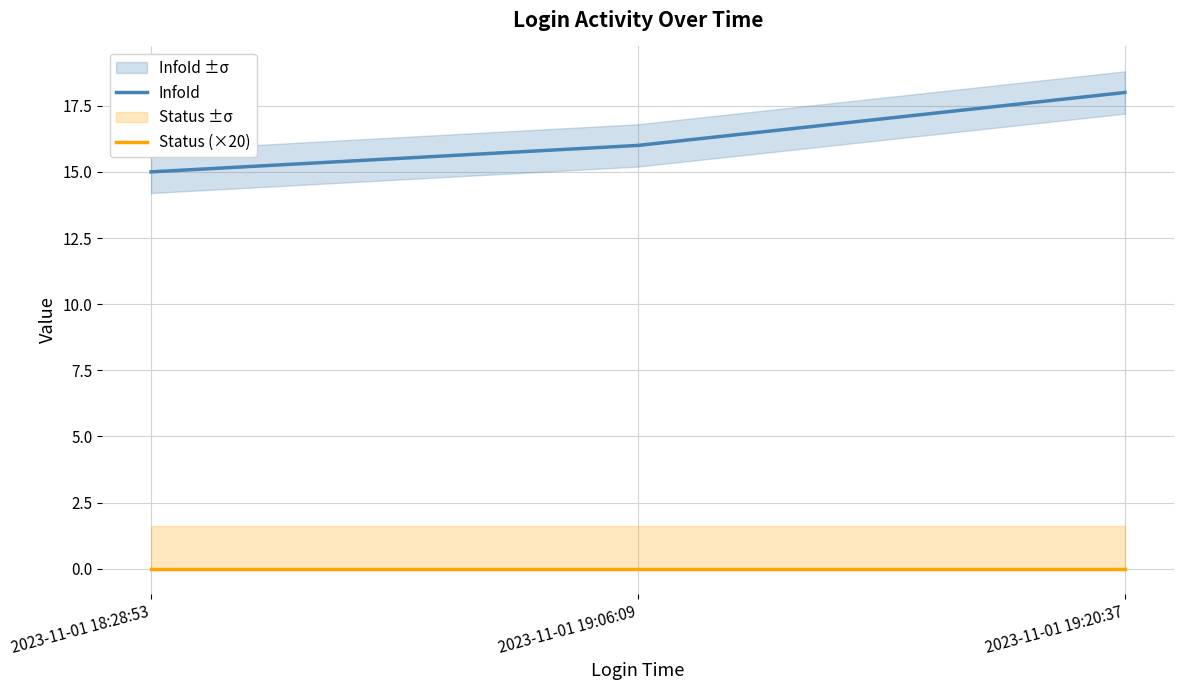

Between 2023-11-01 19:06:09 and 2023-11-01 19:20:37, which series saw the biggest shift?

InfoId